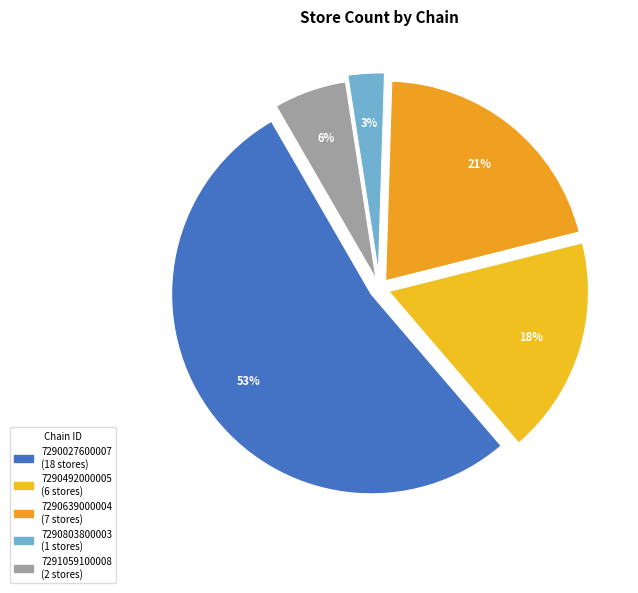

Count the number of slices in the pie.

5